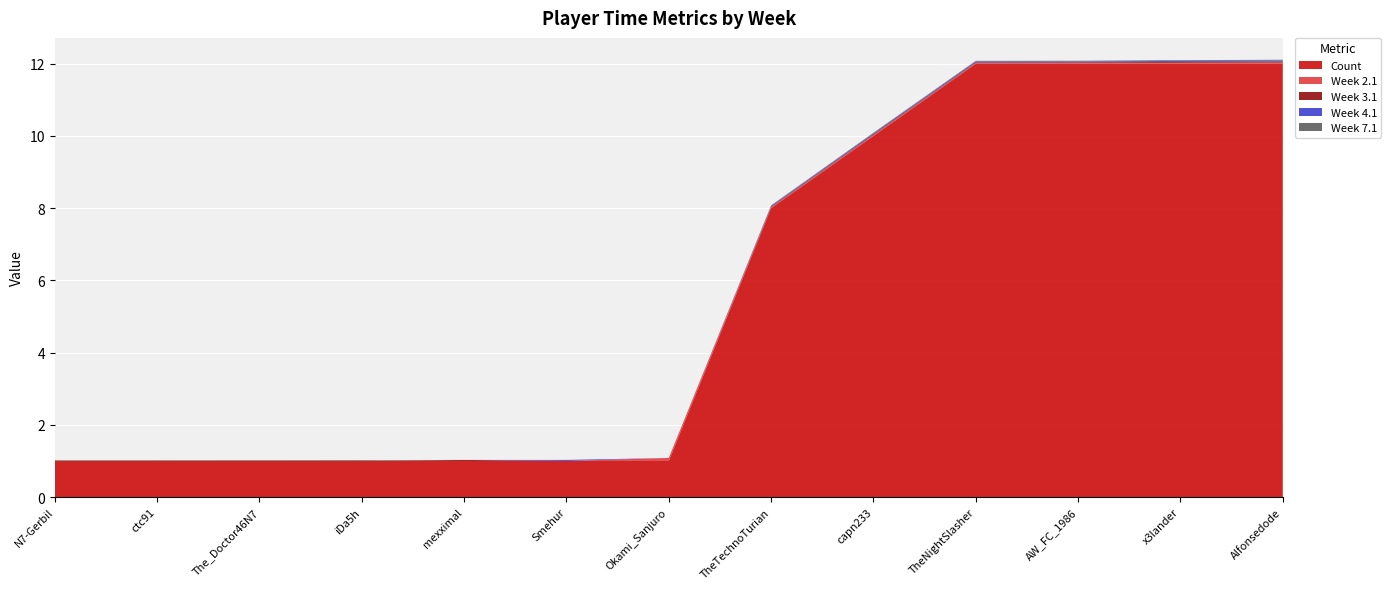

Reading left to right, extract all data points from this chart.

Count: N7-Gerbil=1.0	ctc91=1.0	The_Doctor46N7=1.0	iDa5h=1.0	mexximal=1.0	Smehur=1.0	Okami_Sanjuro=1.0	TheTechnoTurian=8.0	capn233=10.0	TheNightSlasher=12.0	AW_FC_1986=12.0	x3lander=12.0	Alfonsedode=12.0
Week 2.1: N7-Gerbil=0.0	ctc91=0.0	The_Doctor46N7=0.0	iDa5h=0.0	mexximal=0.0	Smehur=0.0	Okami_Sanjuro=0.1	TheTechnoTurian=0.0	capn233=0.0	TheNightSlasher=0.0	AW_FC_1986=0.0	x3lander=0.0	Alfonsedode=0.0
Week 3.1: N7-Gerbil=0.0	ctc91=0.0	The_Doctor46N7=0.0	iDa5h=0.0	mexximal=0.0	Smehur=0.0	Okami_Sanjuro=0.0	TheTechnoTurian=0.0	capn233=0.0	TheNightSlasher=0.0	AW_FC_1986=0.0	x3lander=0.0	Alfonsedode=0.0
Week 4.1: N7-Gerbil=0.0	ctc91=0.0	The_Doctor46N7=0.0	iDa5h=0.0	mexximal=0.0	Smehur=0.0	Okami_Sanjuro=0.0	TheTechnoTurian=0.0	capn233=0.0	TheNightSlasher=0.0	AW_FC_1986=0.0	x3lander=0.0	Alfonsedode=0.0
Week 7.1: N7-Gerbil=0.0	ctc91=0.0	The_Doctor46N7=0.0	iDa5h=0.0	mexximal=0.0	Smehur=0.0	Okami_Sanjuro=0.0	TheTechnoTurian=0.0	capn233=0.0	TheNightSlasher=0.0	AW_FC_1986=0.0	x3lander=0.0	Alfonsedode=0.0